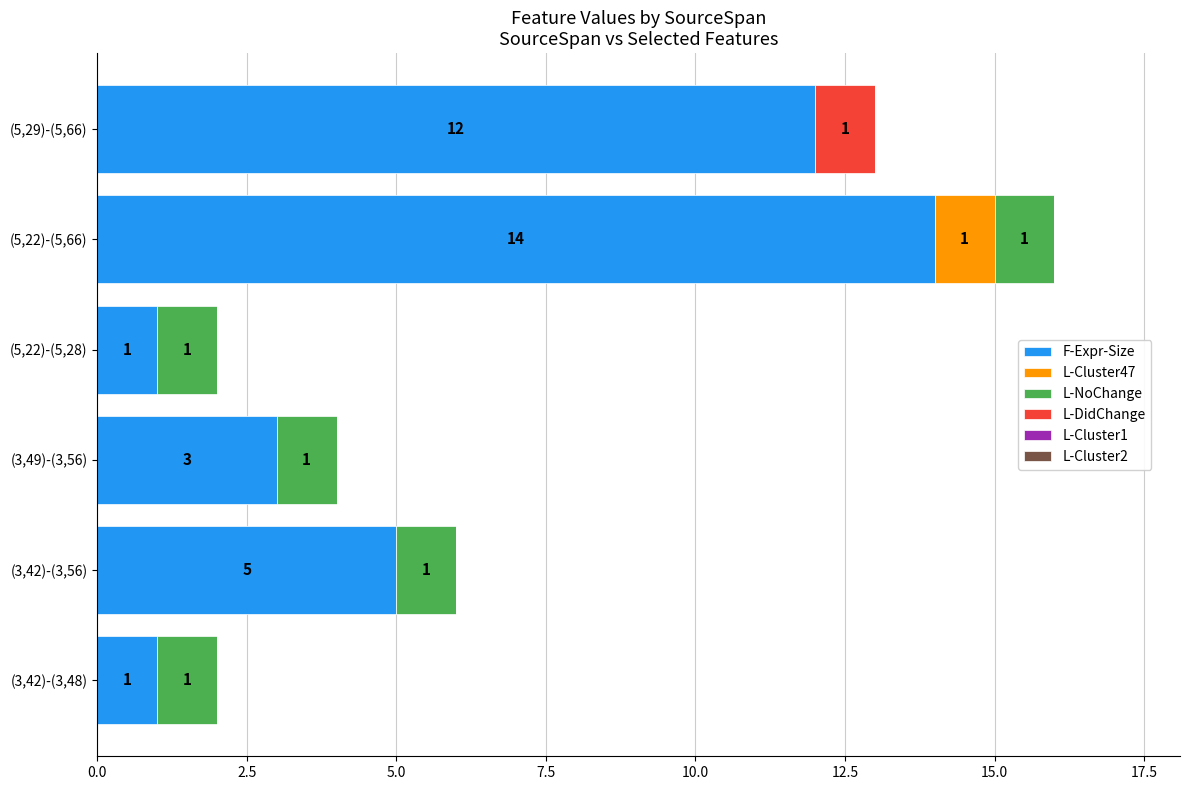

What is the sum of all F-Expr-Size values?

36